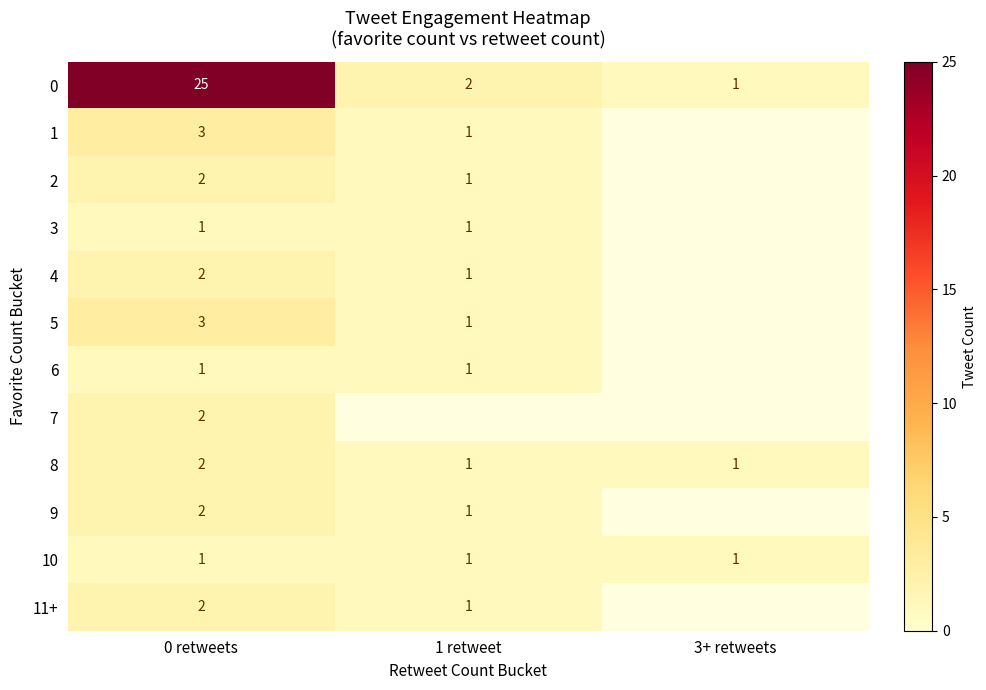

What is the difference between the highest and lowest values at 0 retweets?

24